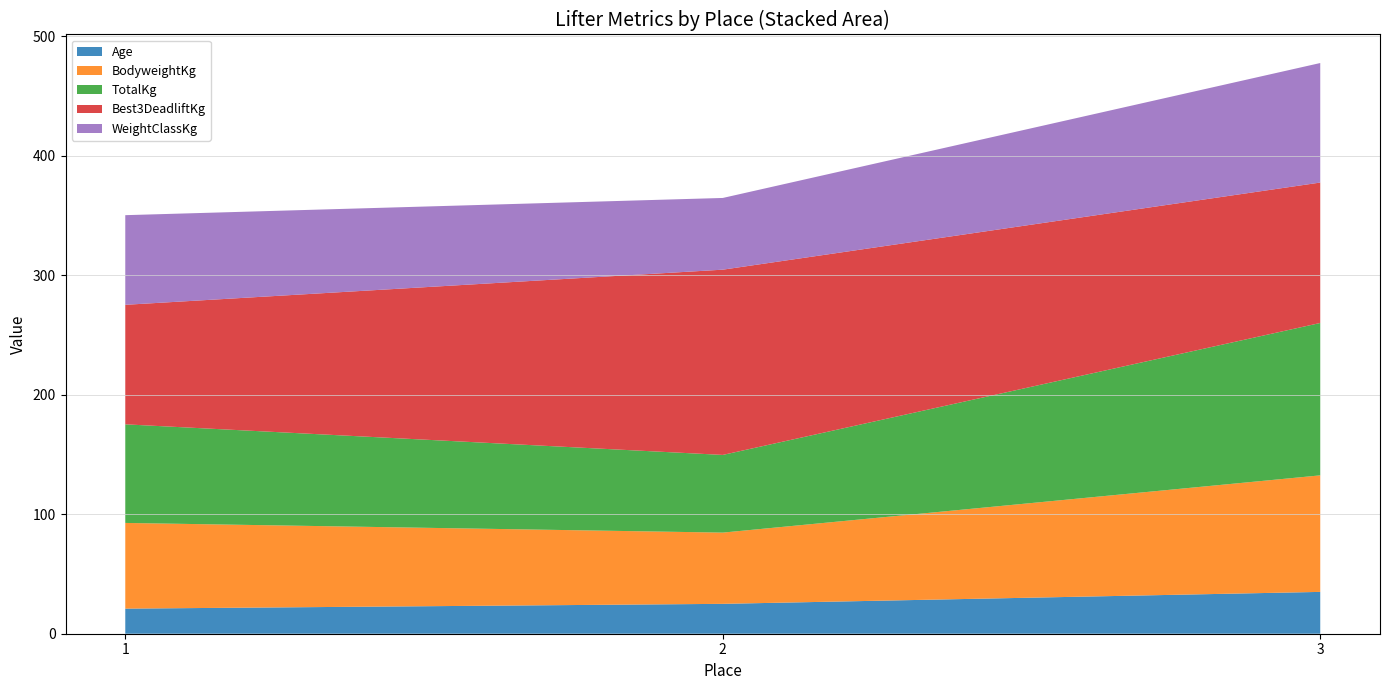

Reading left to right, what are all the values shown in this chart?

Age: 21.0	25.0	35.0
BodyweightKg: 71.7	59.6	97.5
TotalKg: 82.5	65.0	127.5
Best3DeadliftKg: 100.0	155.0	117.5
WeightClassKg: 75.0	60.0	100.0